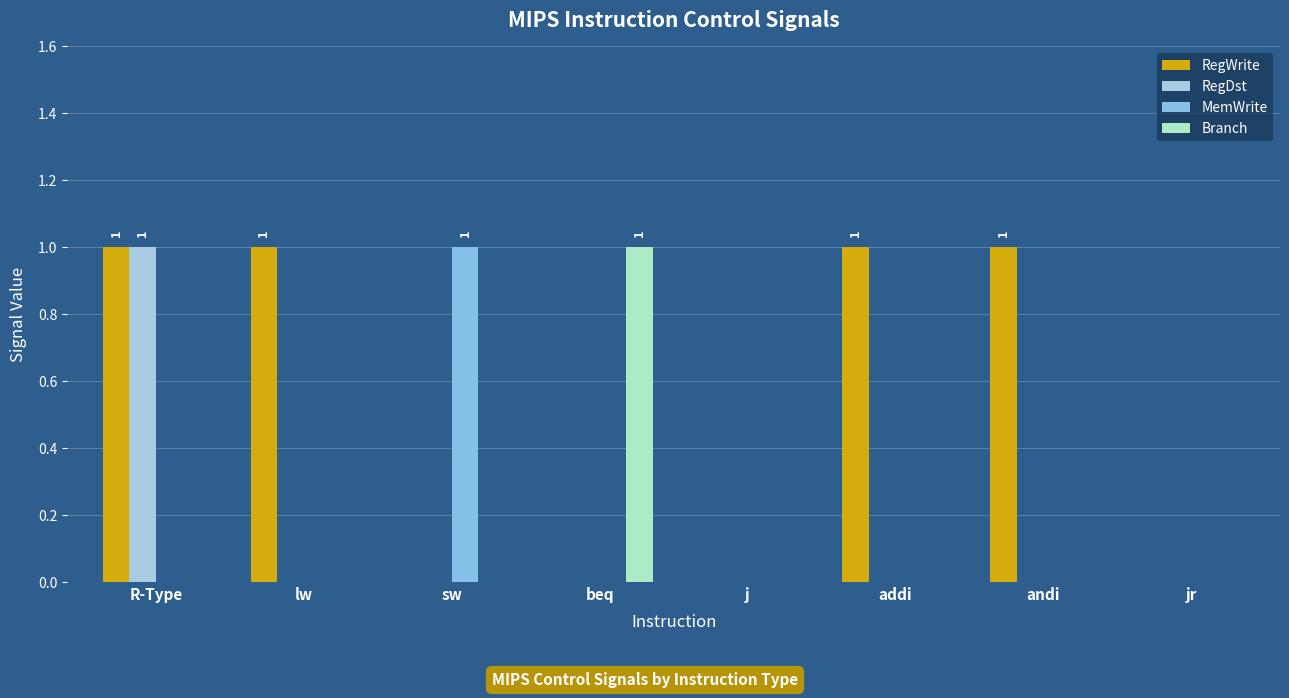

What position from the left is jr?

8